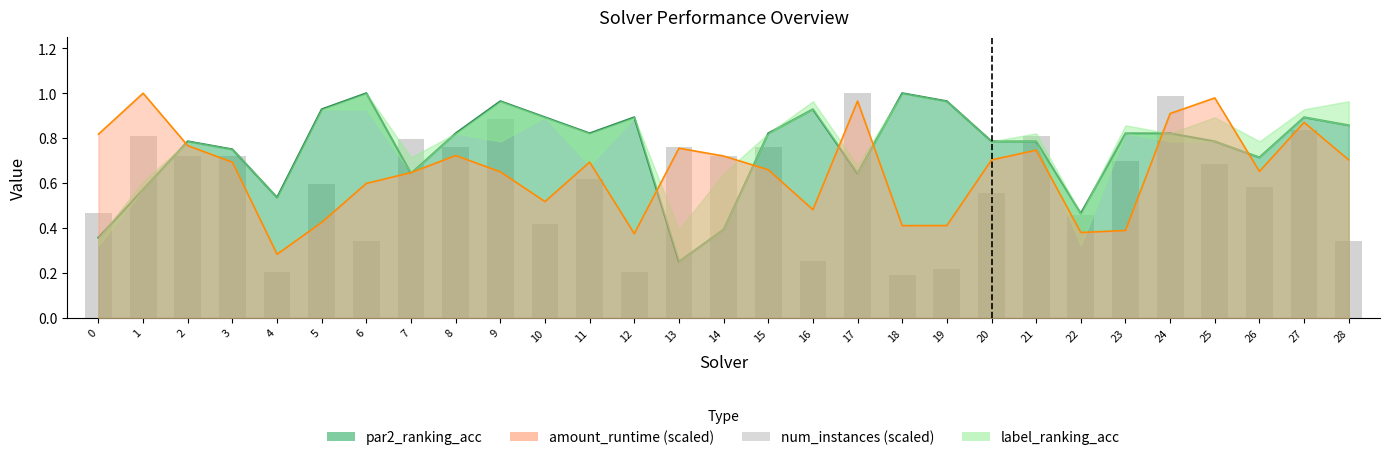

True or false: the data shows 0.1 at 2.

False